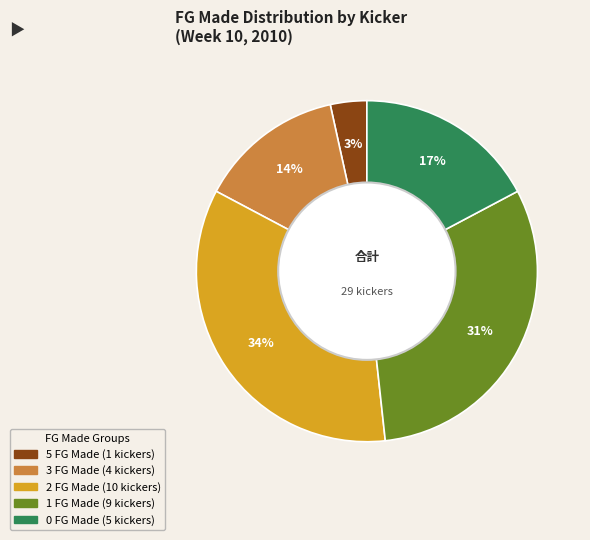

Does any single category account for the majority?

No